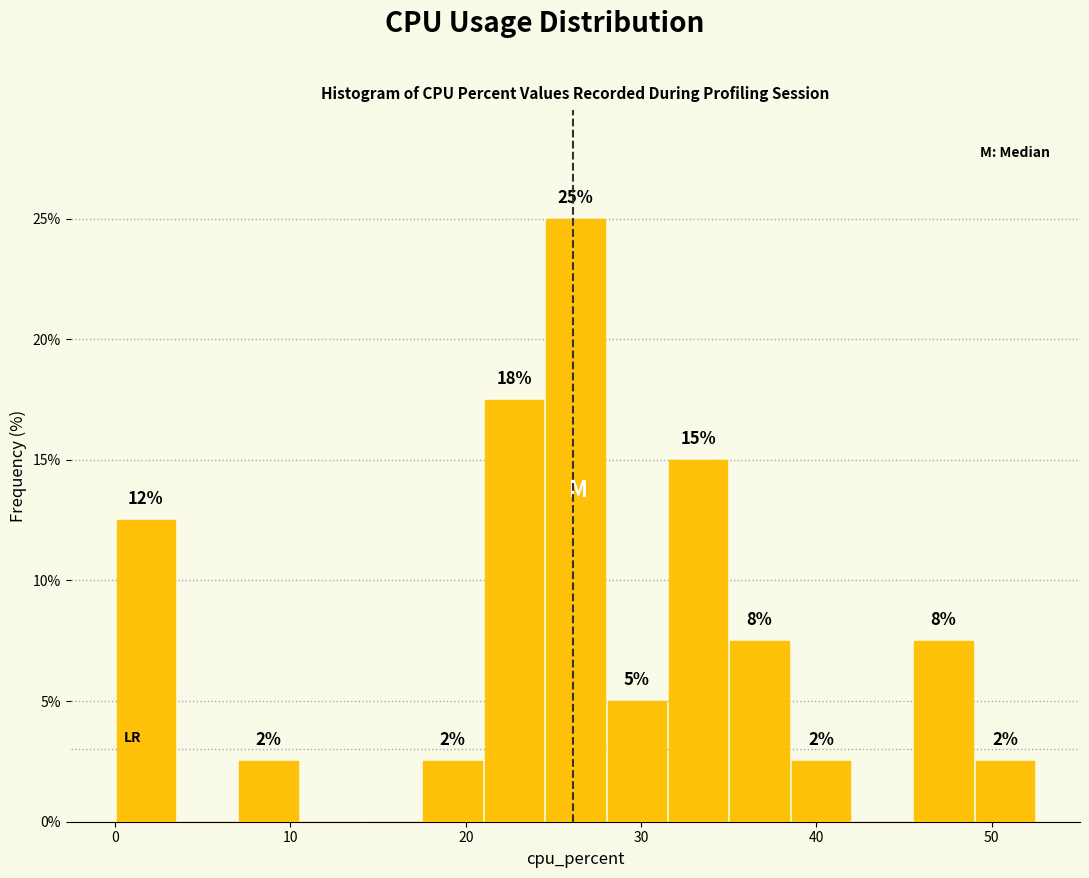

Read against the x-axis, roughly where is the centre of the tallest bar?

26